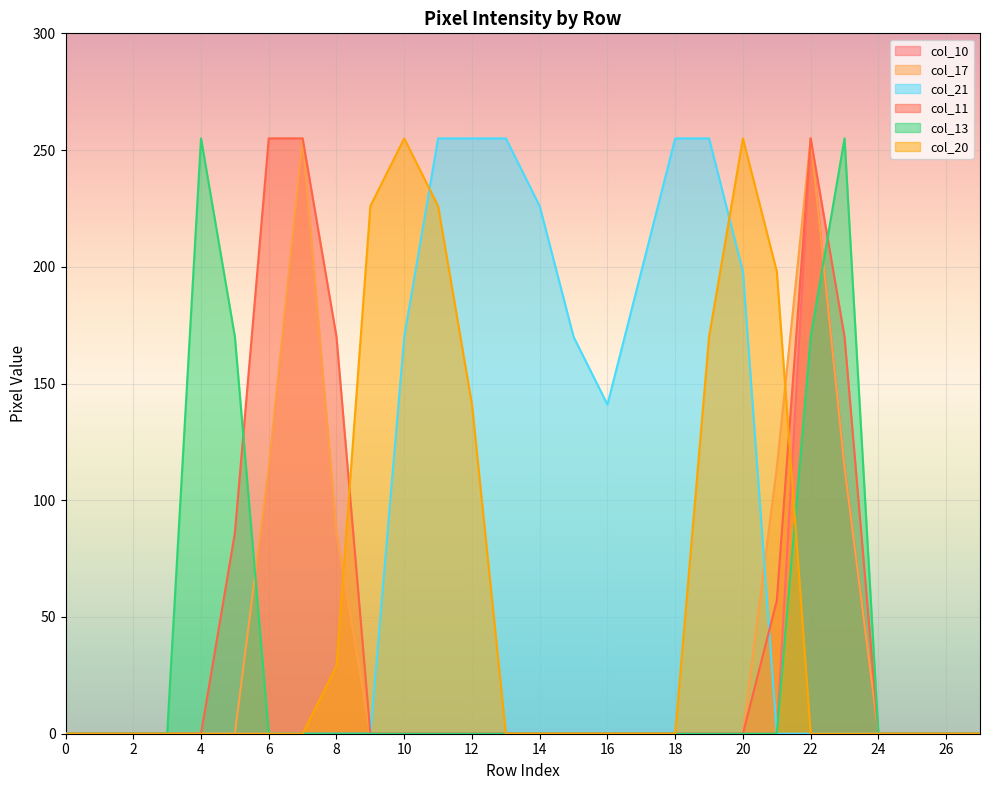

How many values in the col_21 series exceed 0?

11